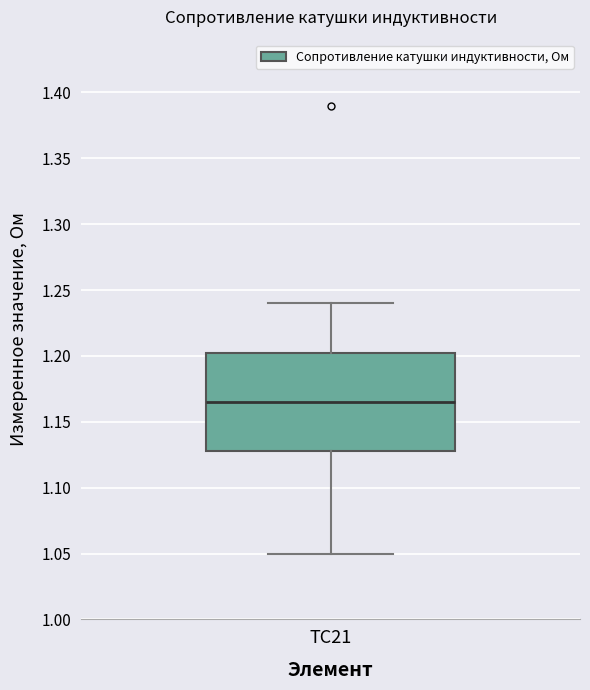

Transcribe this box plot: give where the median line is, the range the box spans, and where the two whiskers end, as read against the y-axis. The values are not printed on the chart, so give them approximately, as read against the axis.

median 1.165, box 1.130 to 1.205, whiskers 1.050 to 1.240